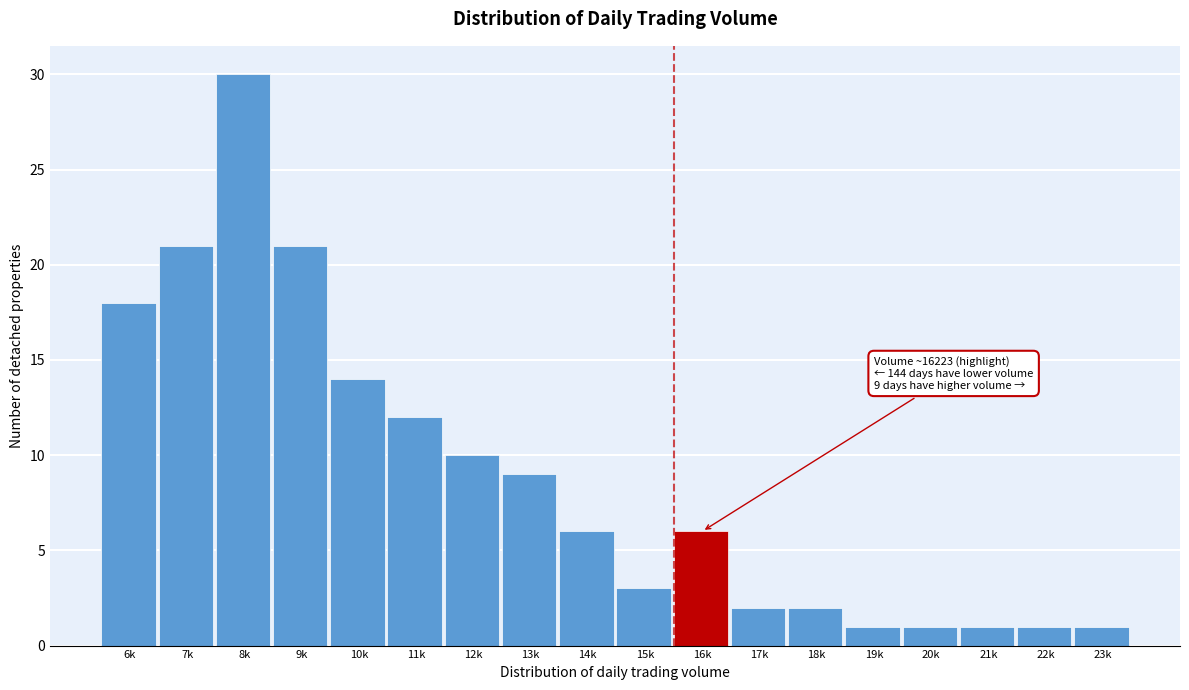

Reading right to left, extract all data points from this chart.

23k=1	22k=1	21k=1	20k=1	19k=1	18k=2	17k=2	16k=6	15k=3	14k=6	13k=9	12k=10	11k=12	10k=14	9k=21	8k=30	7k=21	6k=18